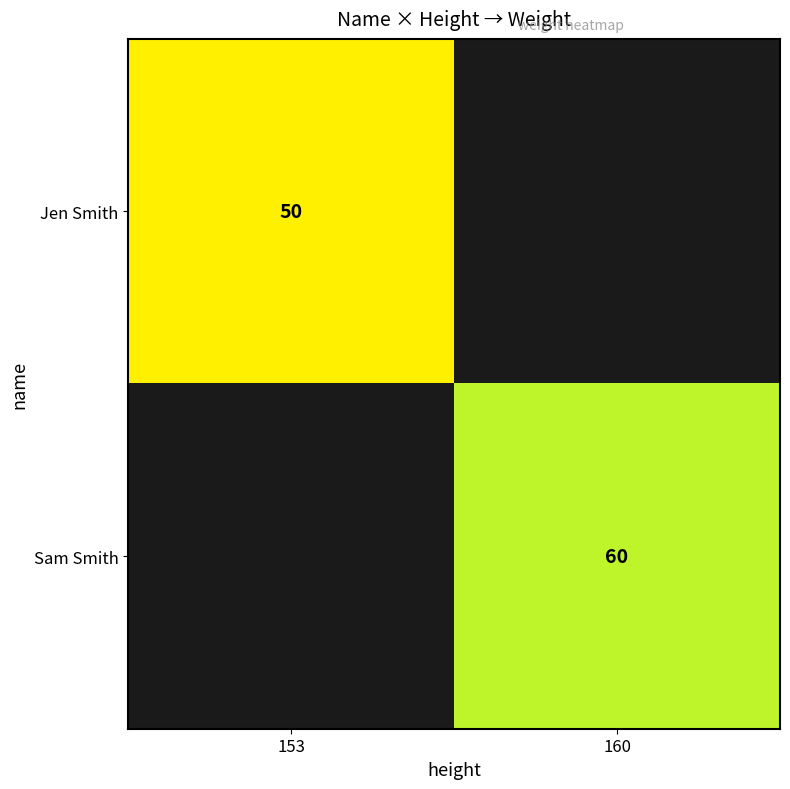

At which category does the chart reach its minimum across all series?

153